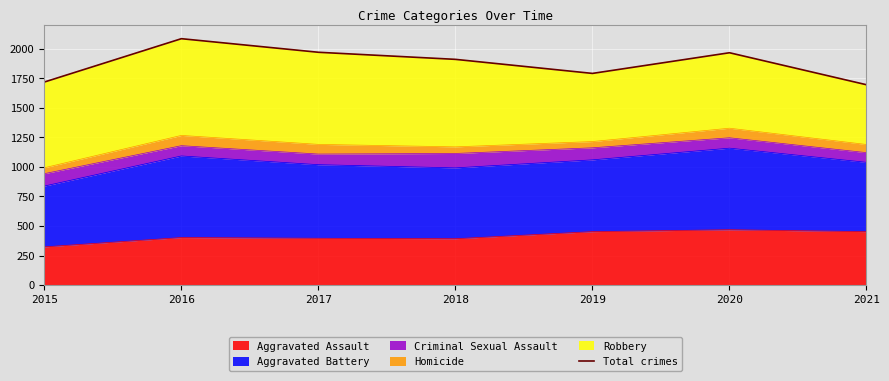

Reading left to right, transcribe all the data shown in this chart.

2015=1719	2016=2086	2017=1971	2018=1911	2019=1792	2020=1967	2021=1696